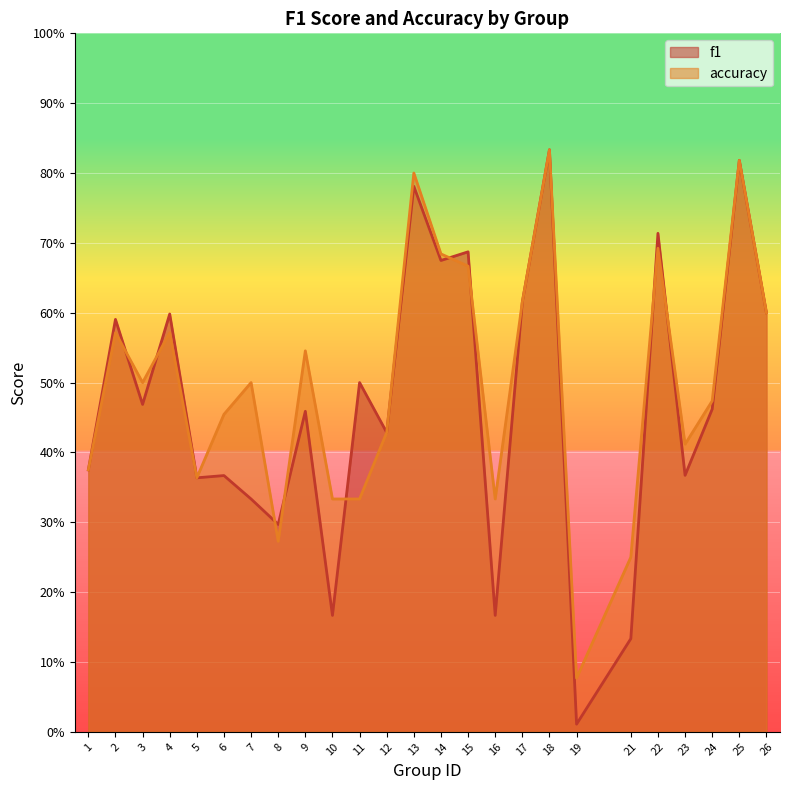

What is the total value across all series at 4?

1.2